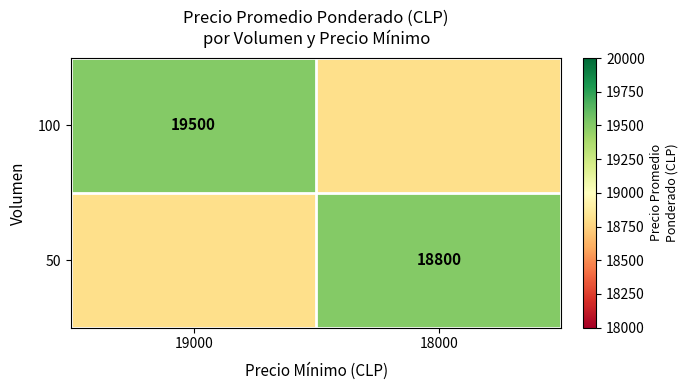

What is the minimum value shown in the chart?

18800